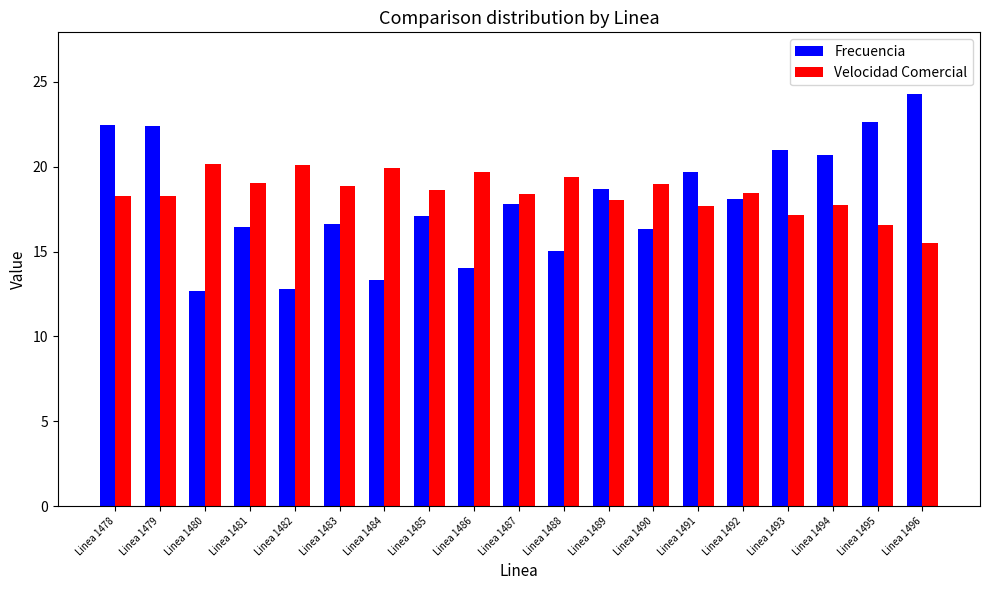

How many groups of bars are there?

19